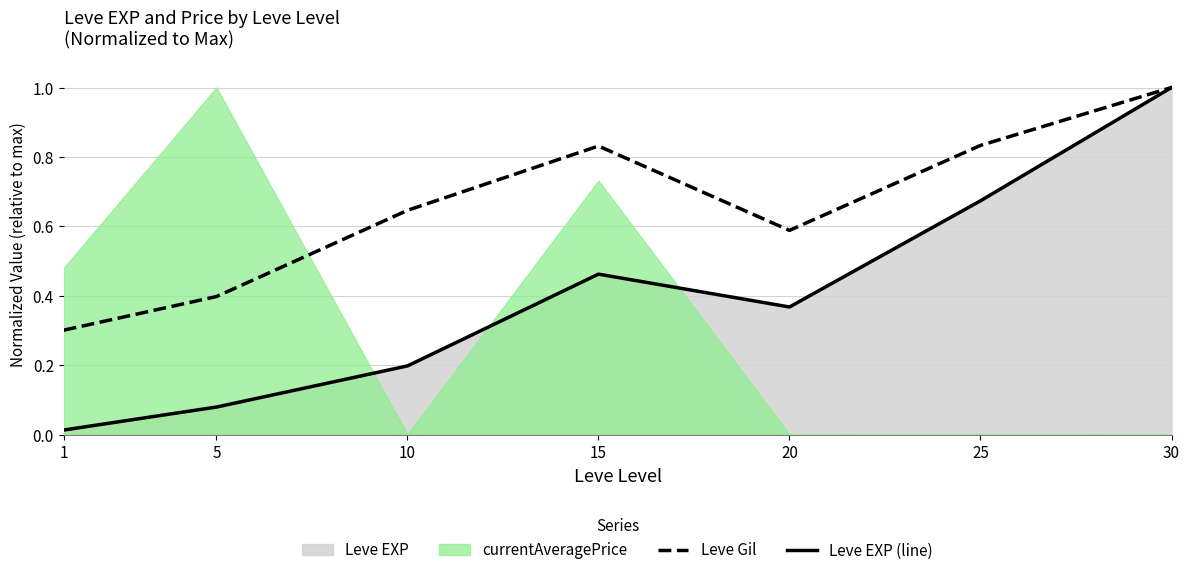

Count the Leve Gil values in the range 0 to 1.

7